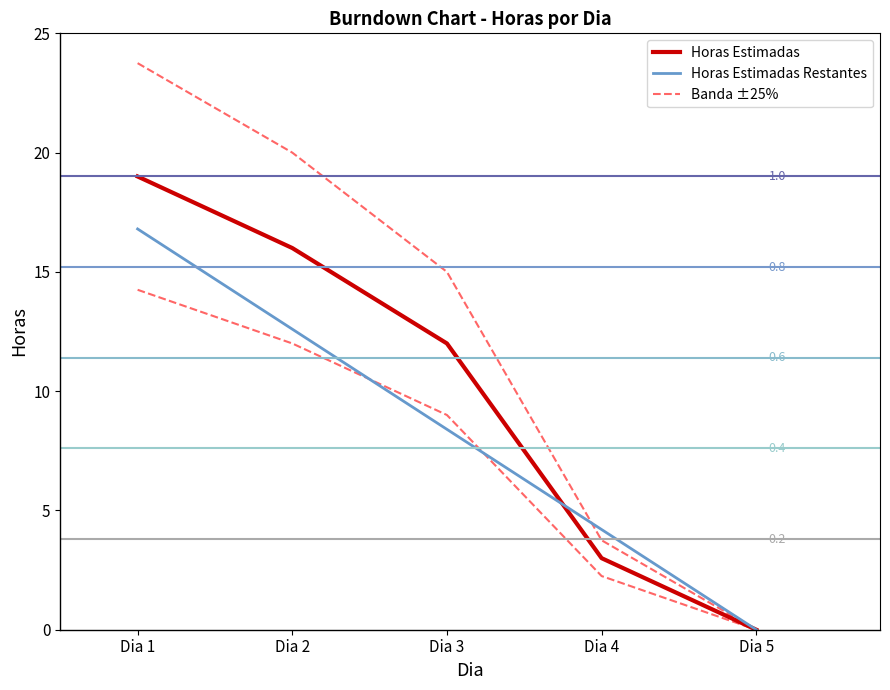

Where do Horas Estimadas Restantes and Horas Estimadas first cross each other?

Dia 3 and Dia 4